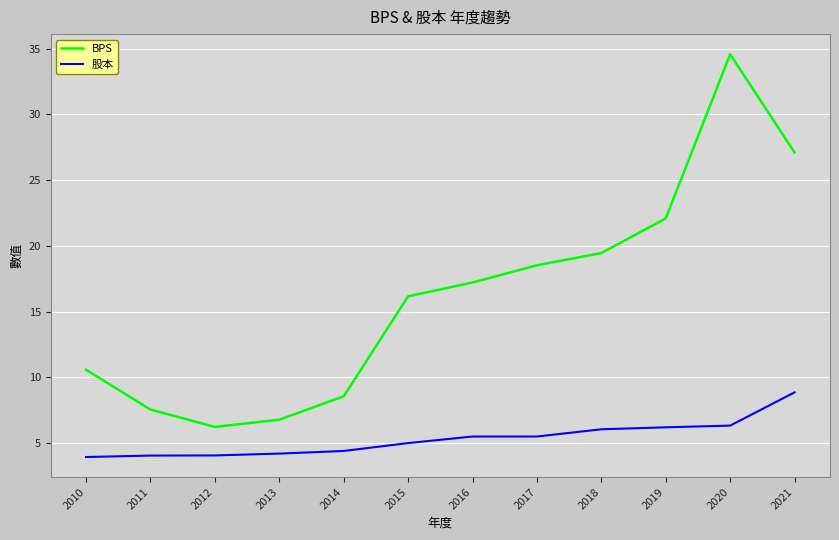

What is the sum of all BPS values?

194.8